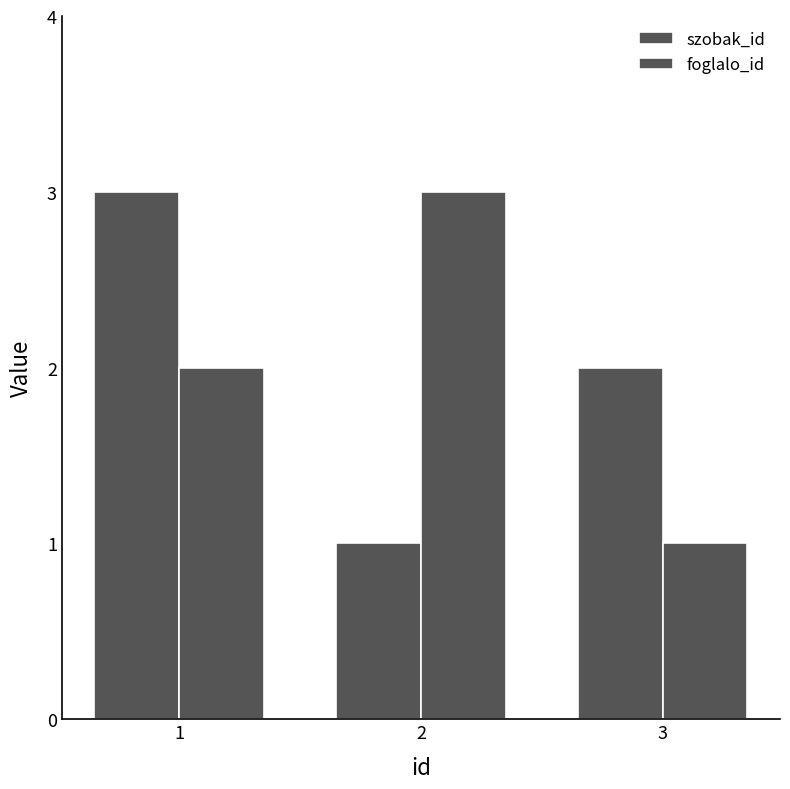

How many groups of bars are there?

3